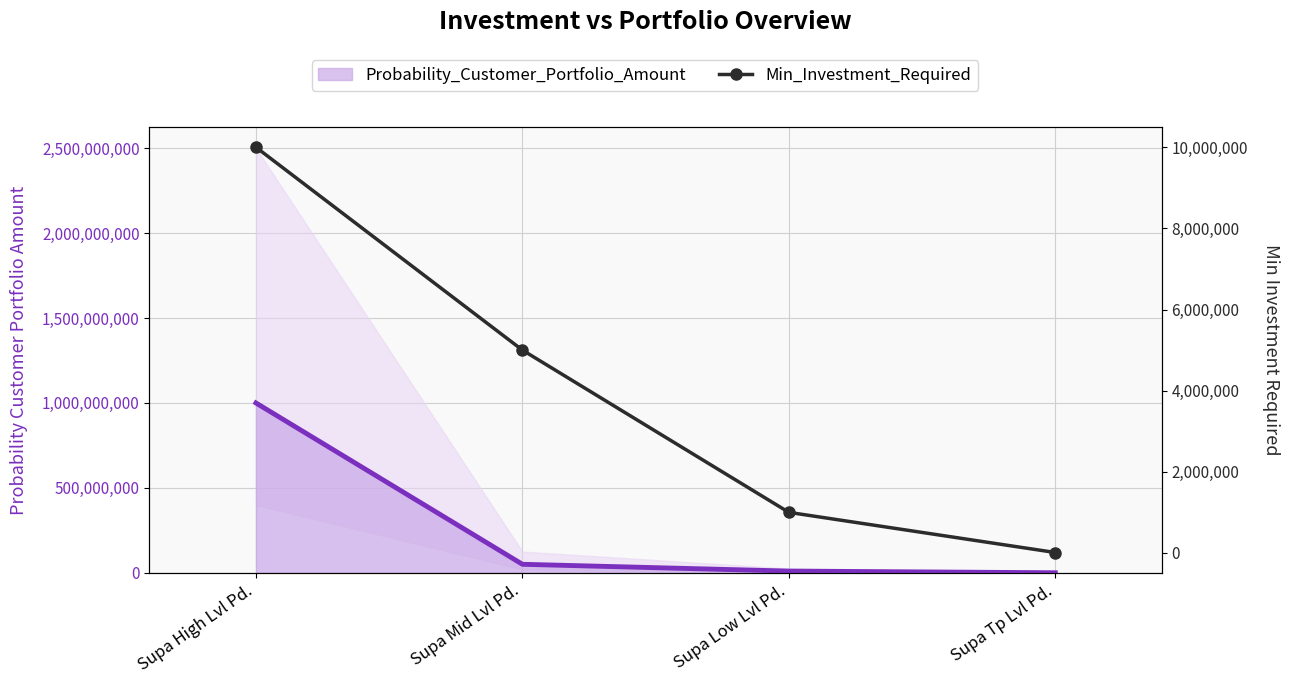

What is the minimum value shown in the chart?

10000